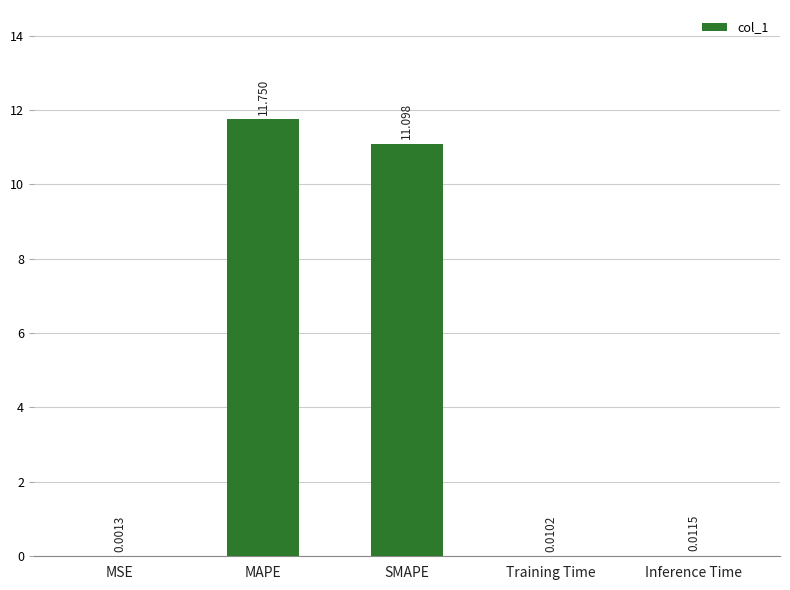

What is the change in value from MAPE to Training Time?

-11.7